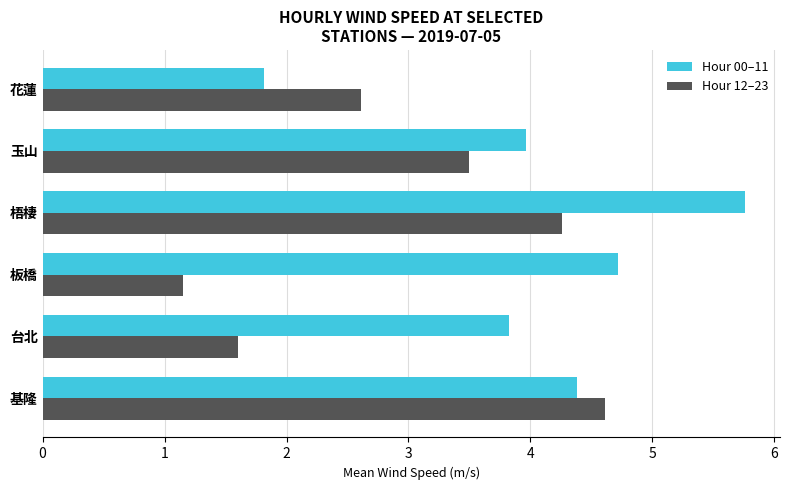

List the series in order of their overall mean, lowest first.

Hour 12–23, Hour 00–11